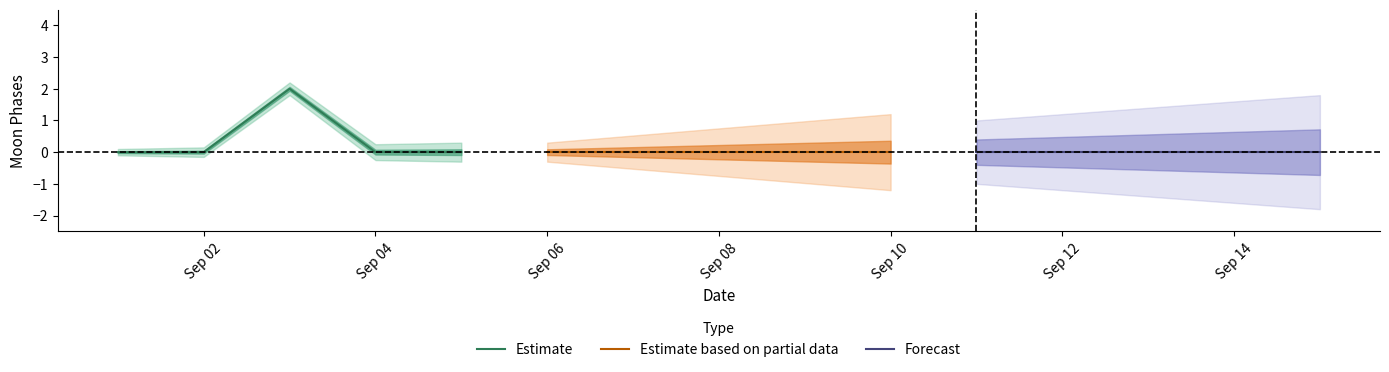

The value of Estimate at Sep 02 is -1. True or false?

False